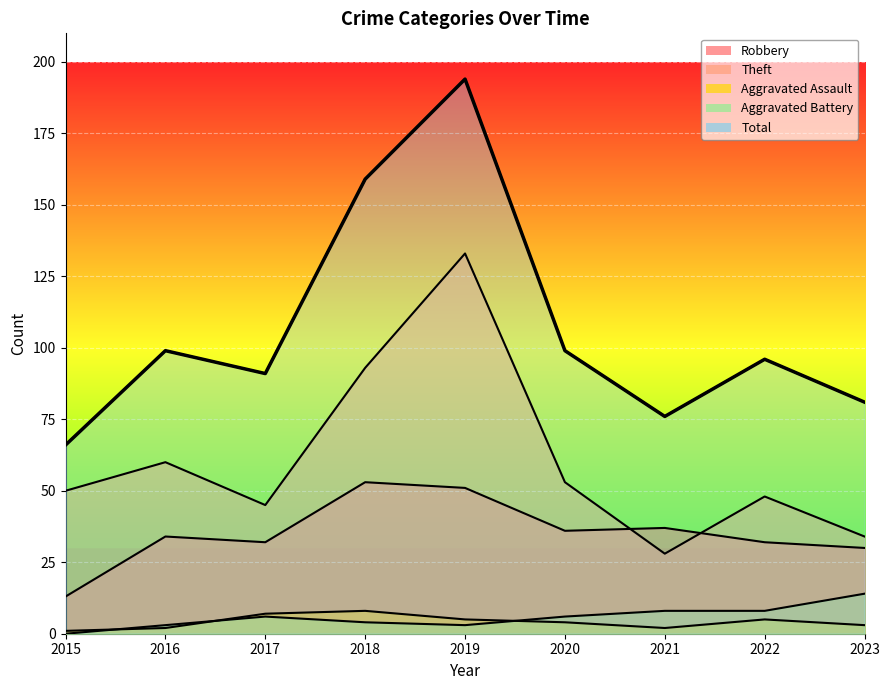

What is the spread (max minus min) of values at 2019?

191